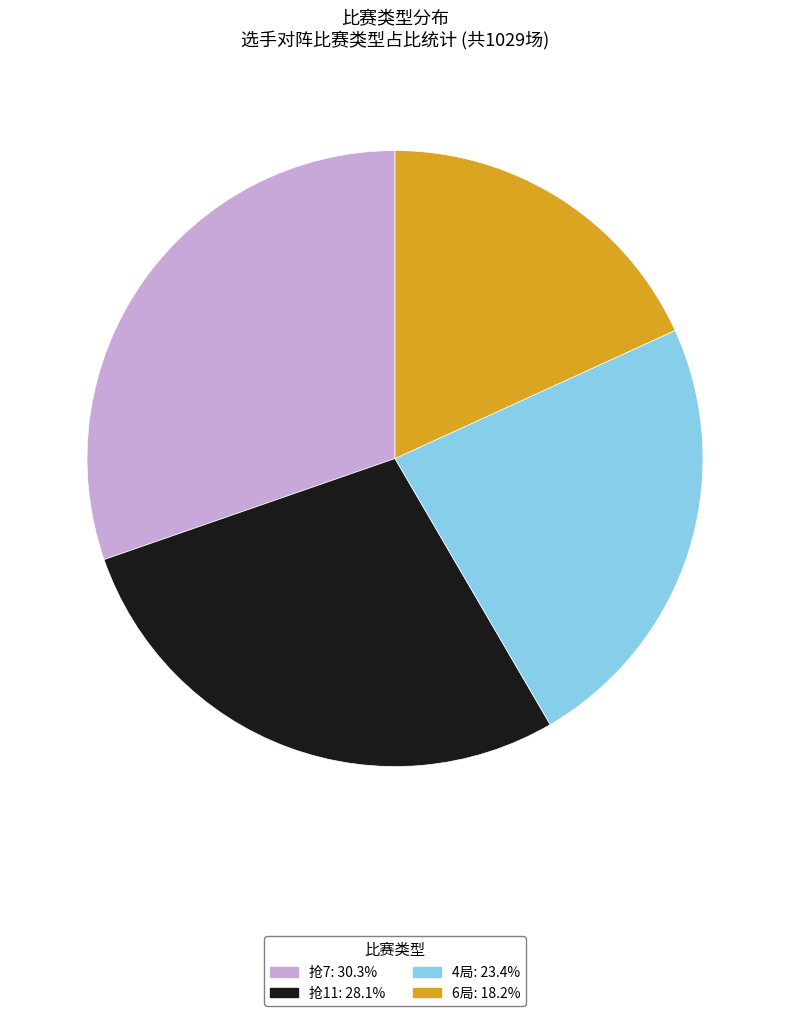

Approximately how many times larger is the value at 抢11: 28.1% compared to 4局: 23.4%?

1.2